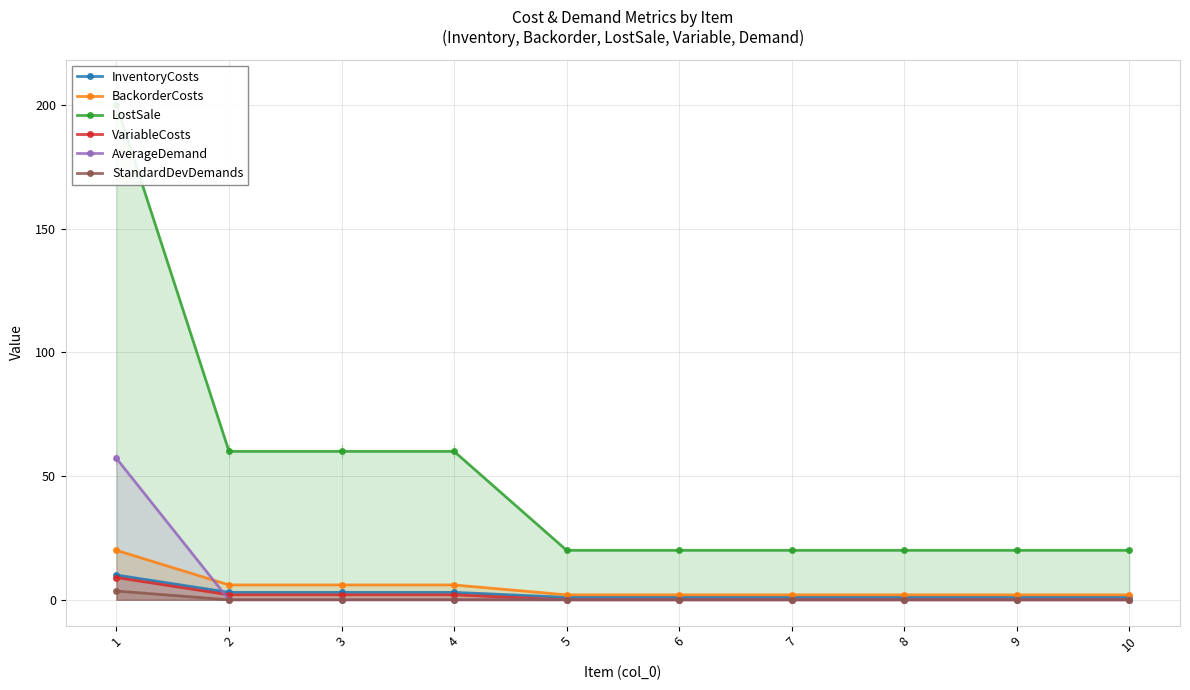

At how many categories does at least one series exceed 197?

1